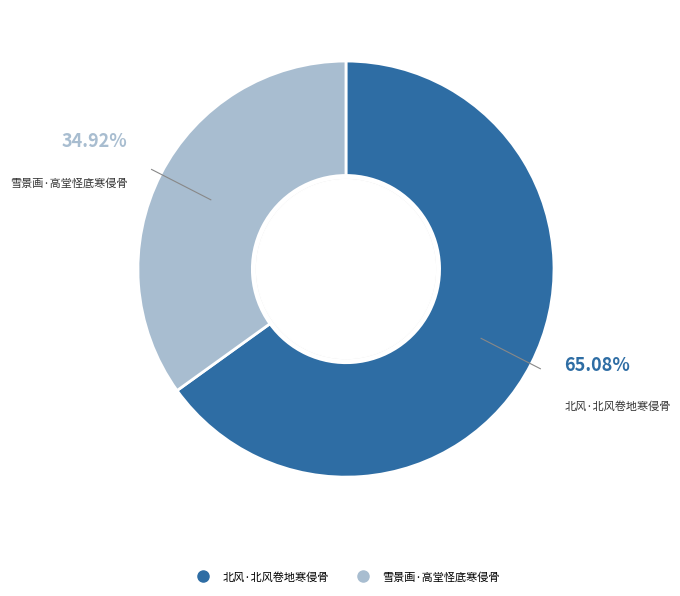

Approximately how many times larger is the value at 雪景画·高堂怪底寒侵骨 compared to 北风·北风卷地寒侵骨?

0.5